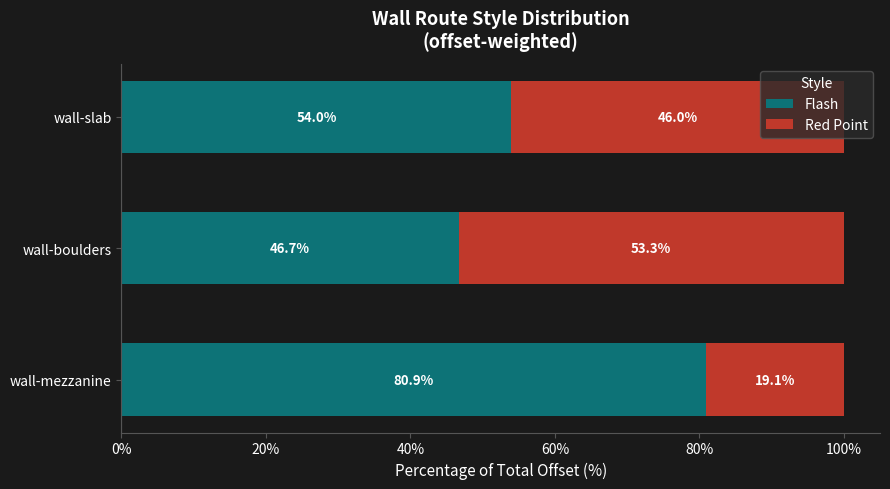

What is the highest value of the Flash series?

80.9